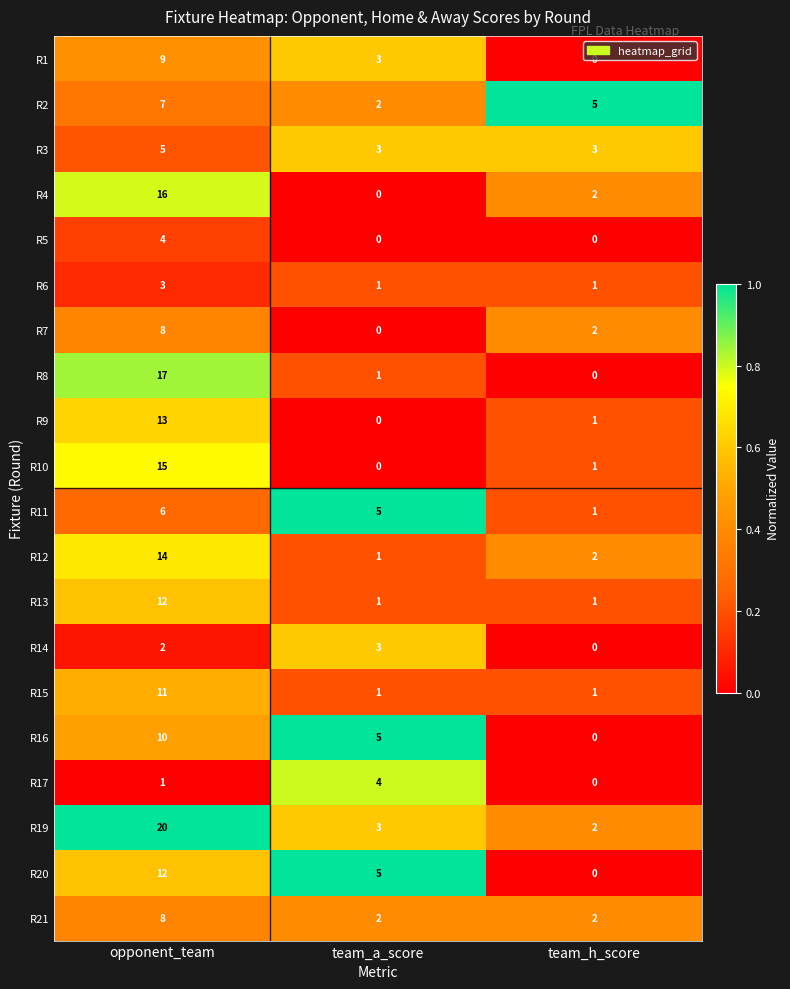

What is the difference between the maximum and minimum values in the R5 series?

4